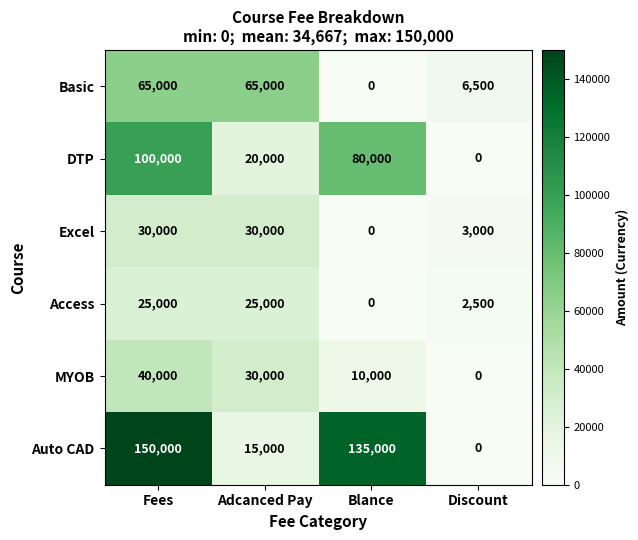

Which series has the widest spread of values?

Auto CAD